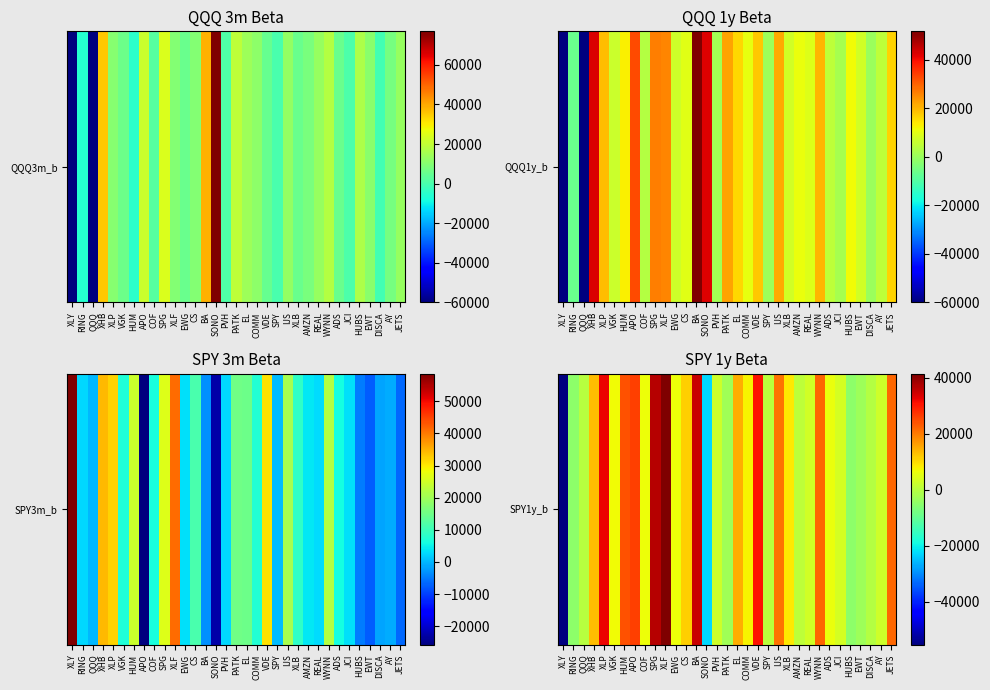

Reading left to right, extract all data points from this chart.

XLY=-55451.8	RING=-4887.7	QQQ=0.0	XHB=13138.2	XLP=31959.0	VGK=6830.0	HUM=24307.0	APO=25843.5	COF=6362.0	SPG=36714.0	XLF=41338.0	EWG=6184.2	CS=11272.5	BA=35223.0	SONO=-22743.5	PVH=2731.2	PATK=-2620.8	EL=14837.5	COMM=7452.0	VDE=30738.0	SPY=207.5	IJS=20918.0	XLB=8660.0	AMZN=881.1	REAL=3010.0	WYNN=22288.0	ADS=5885.5	JCI=3225.0	HUBS=-5047.1	EWT=-3202.7	DISCA=-464.6	AY=2717.2	JETS=22049.0